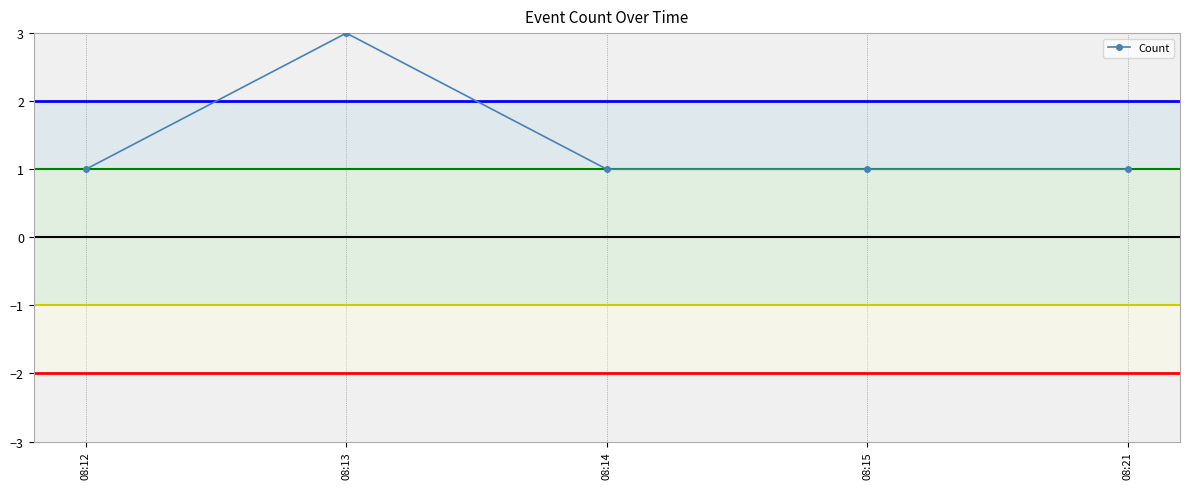

Reading right to left, transcribe all the data shown in this chart.

1	1	1	3	1